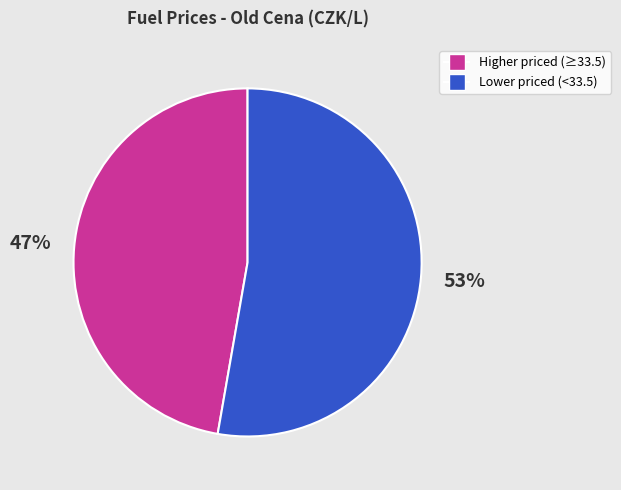

How many slices are in this pie chart?

2